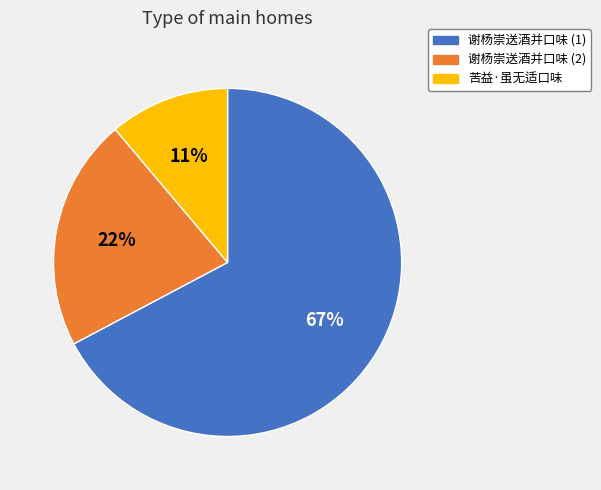

Do 谢杨崇送酒并口味 (2) and 苦益·虽无适口味 together represent more than half of the pie?

No